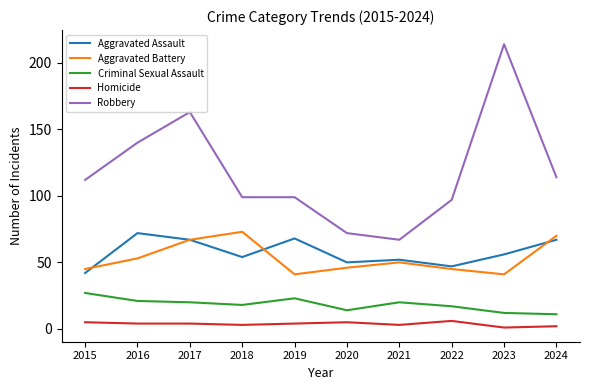

What is the approximate value of Homicide at 2020?

5